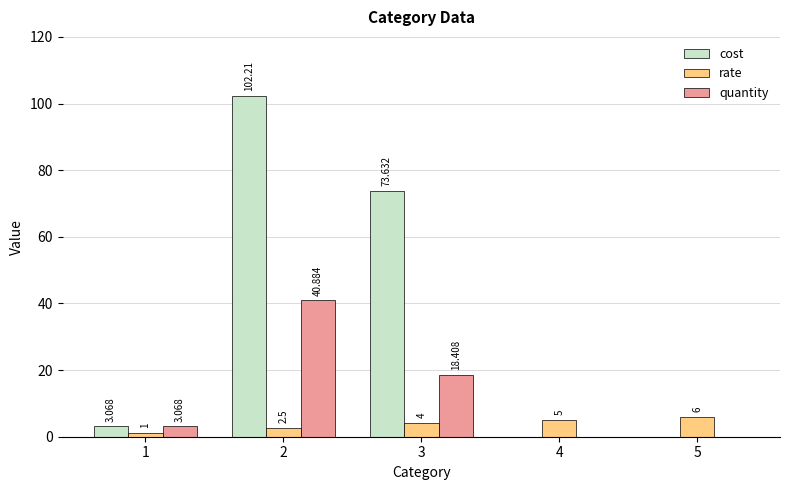

Which series changed the most between 3 and 5?

cost